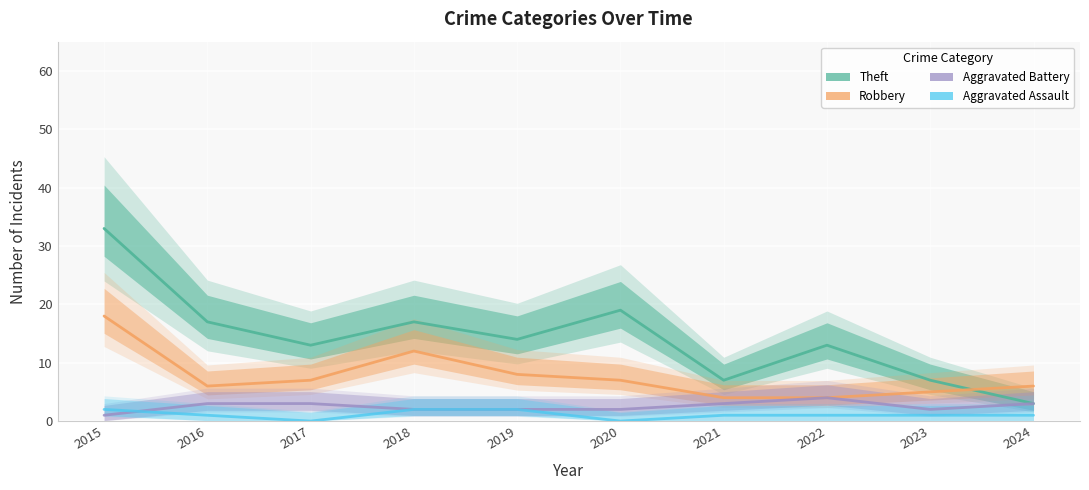

Count the number of data series in this chart.

4